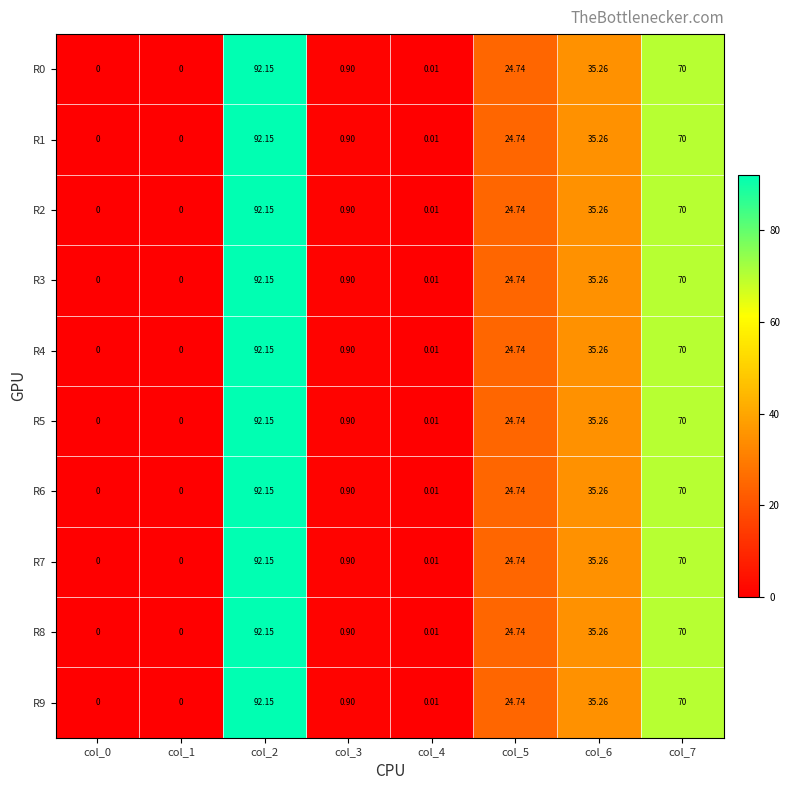

Is the value of R0 at col_1 greater than the value of R6 at col_6?

No